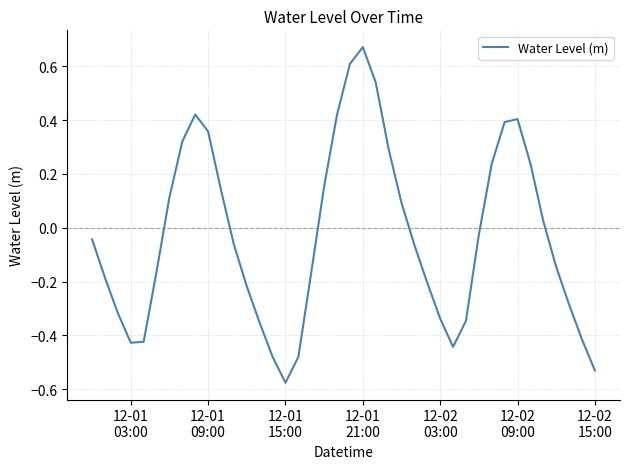

What is the value of the 38th point from the left?

-0.3